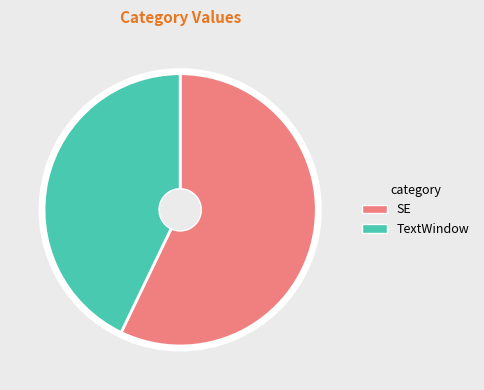

The TextWindow slice represents 29% of the pie. True or false?

False